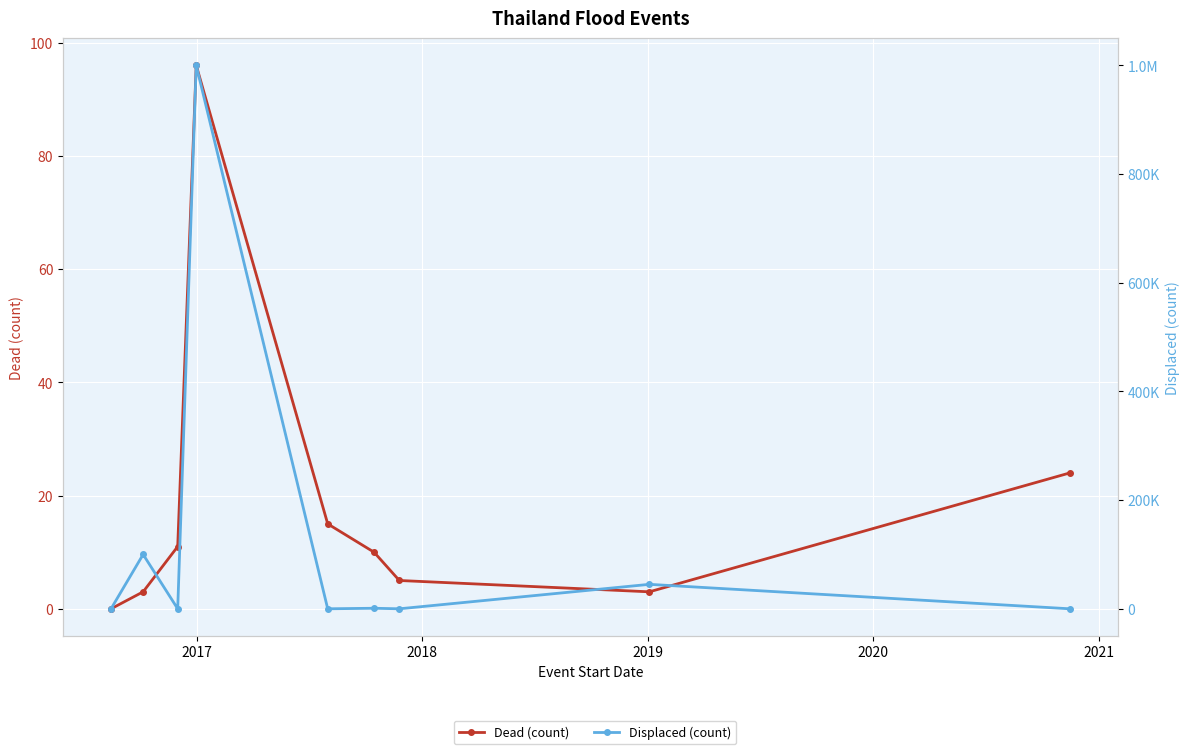

Rank the series at 2017 from highest to lowest value.

Displaced (count), Dead (count)